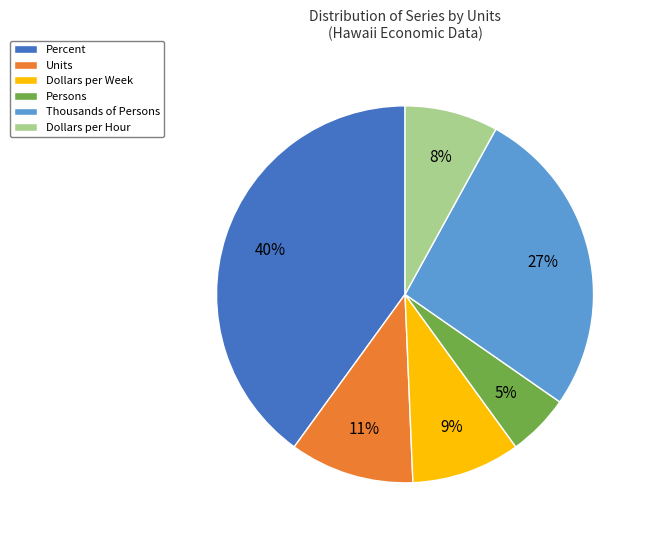

Does Units represent more than half of the total?

No